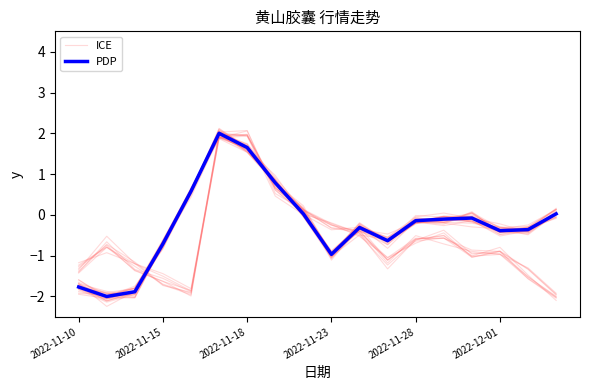

What position from the left is 9?

10